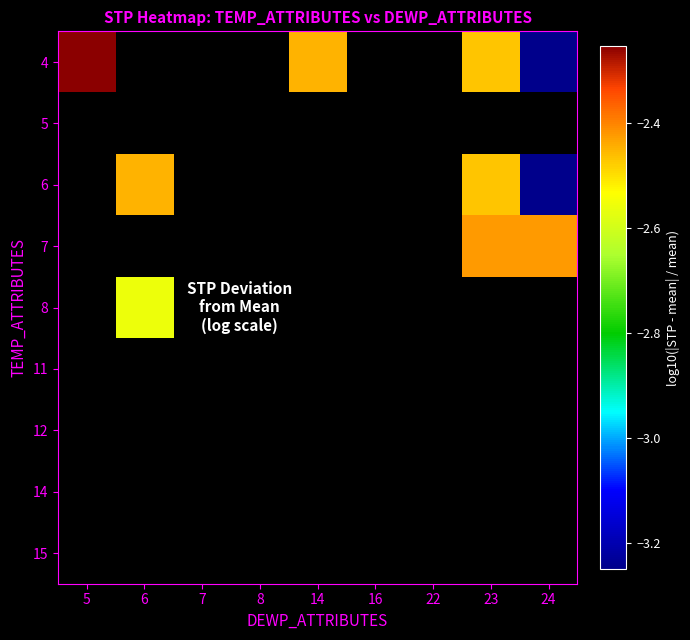

What is the highest value of the 4 series?

-2.3